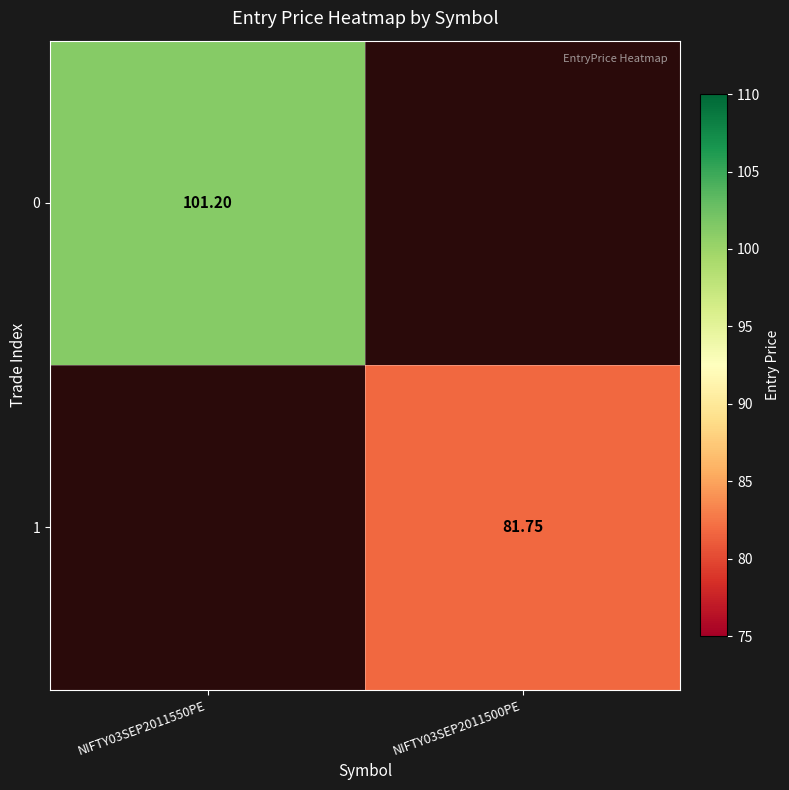

Count the number of data series in this chart.

2